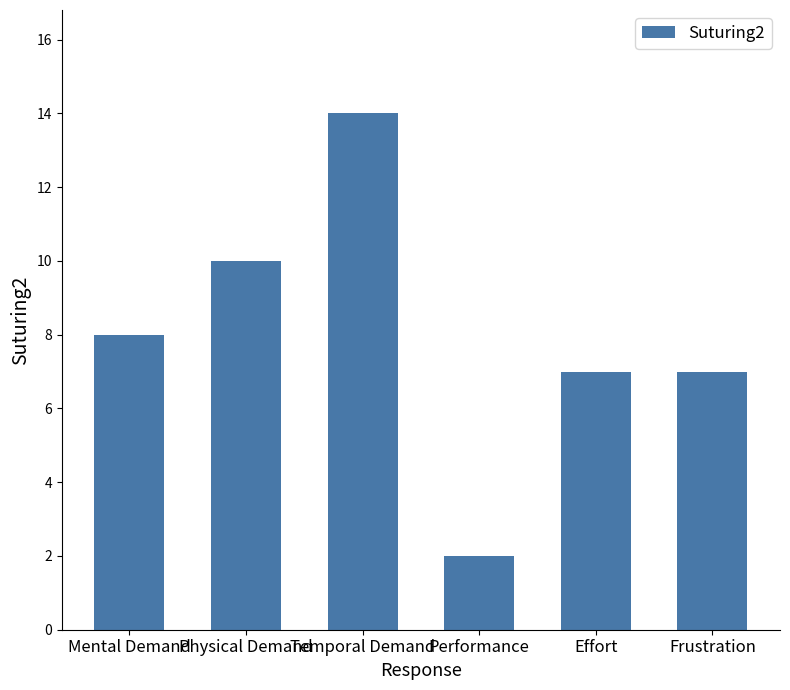

What is the minimum value shown in the chart?

2